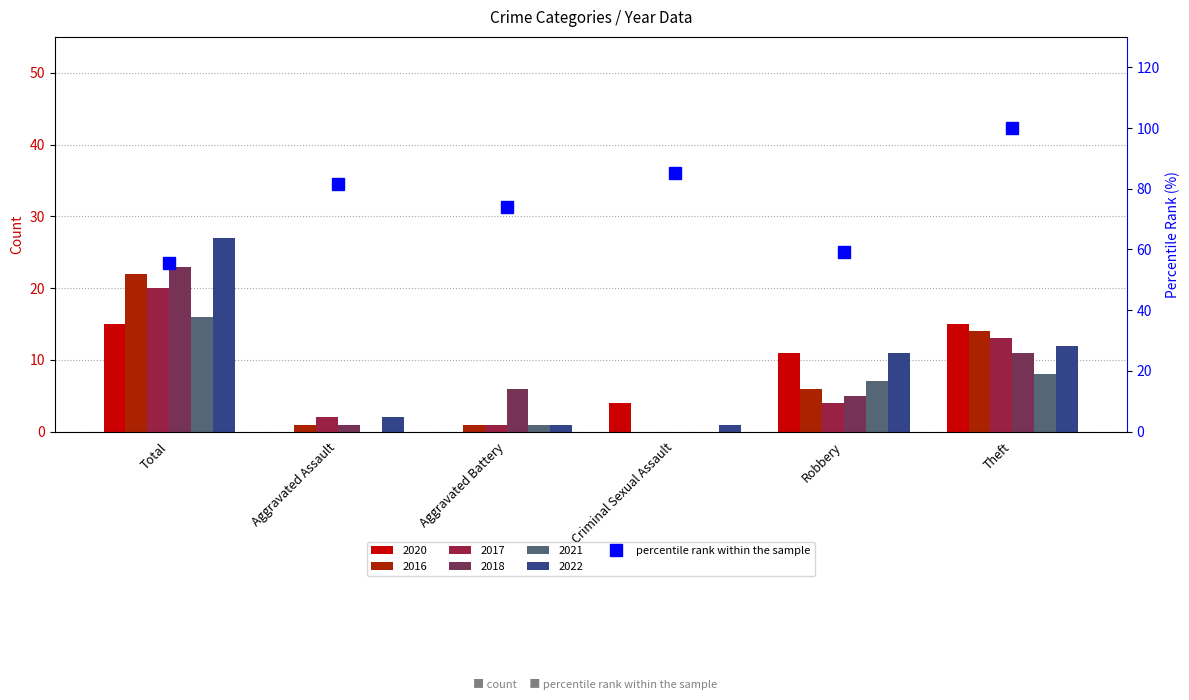

At which category does the chart reach its minimum across all series?

Aggravated Assault